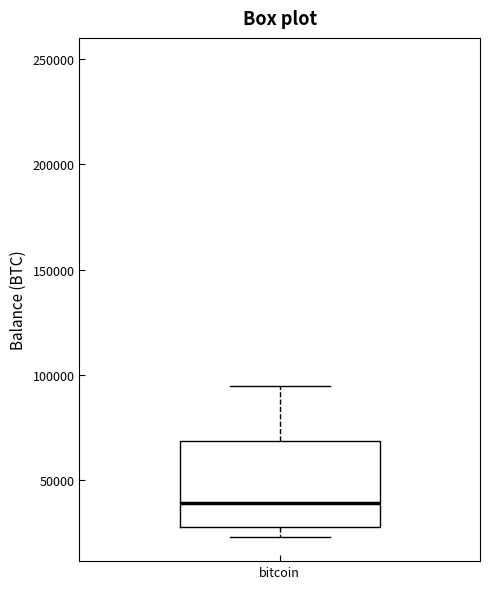

Read this box plot against the y-axis: the position of the median line, the range covered by the box, and the ends of both whiskers. The values are not printed on the chart, so give them approximately, as read against the axis.

median 40000, box 30000 to 70000, whiskers 25000 to 95000